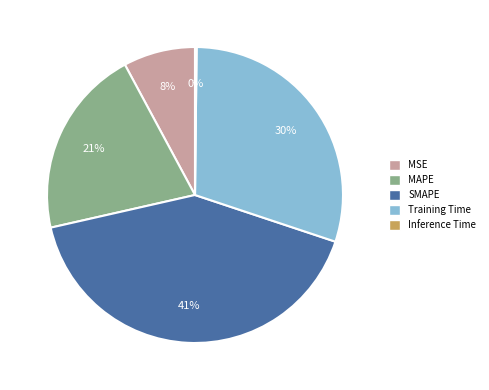

Do MSE and Training Time together represent more than half of the pie?

No